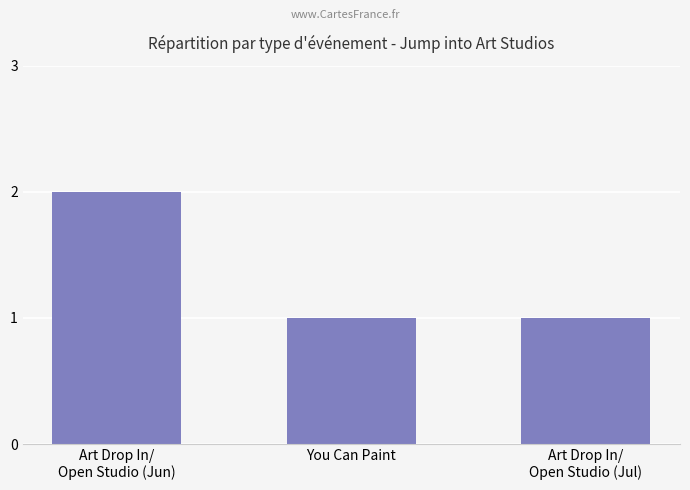

What is the change in value from Art Drop In/
Open Studio (Jun) to Art Drop In/
Open Studio (Jul)?

-1